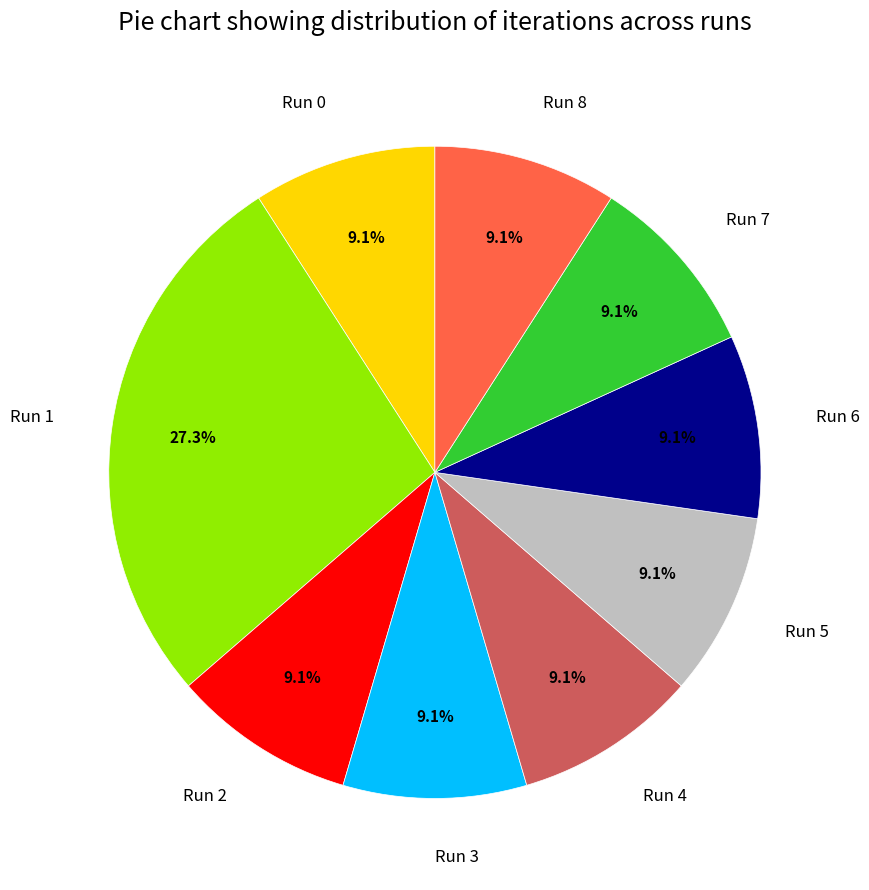

How many segments does this pie chart have?

9